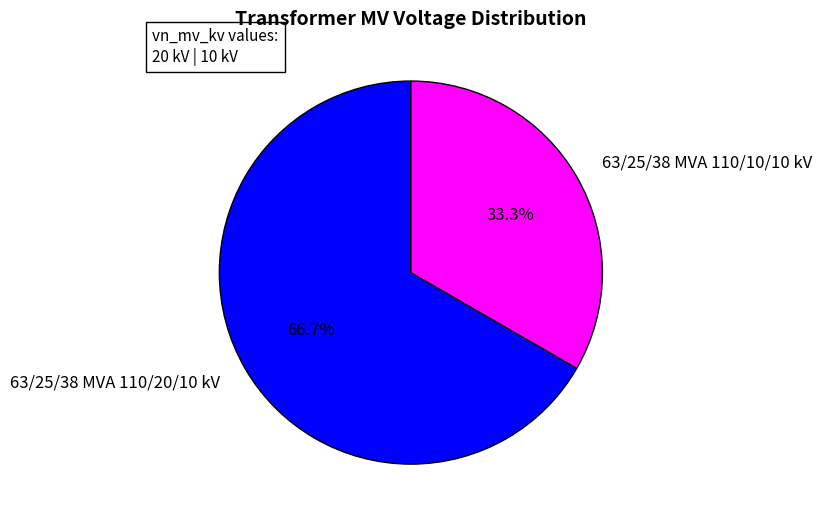

What is the total percentage of 63/25/38 MVA 110/20/10 kV and 63/25/38 MVA 110/10/10 kV?

100.0%